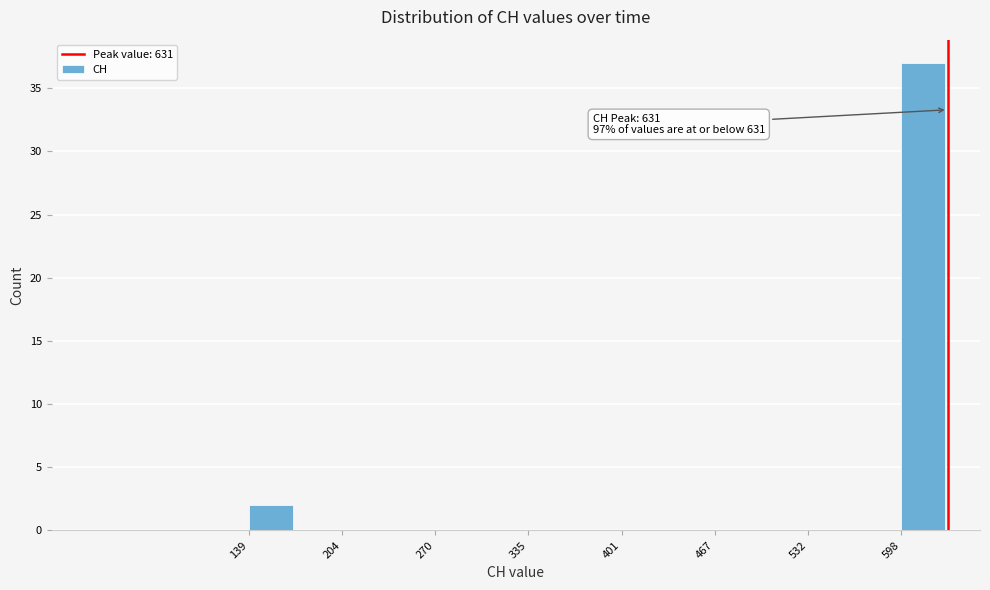

Around what value on the x-axis is the tallest bar? Give the approximate position of its centre, as read against the axis.

610